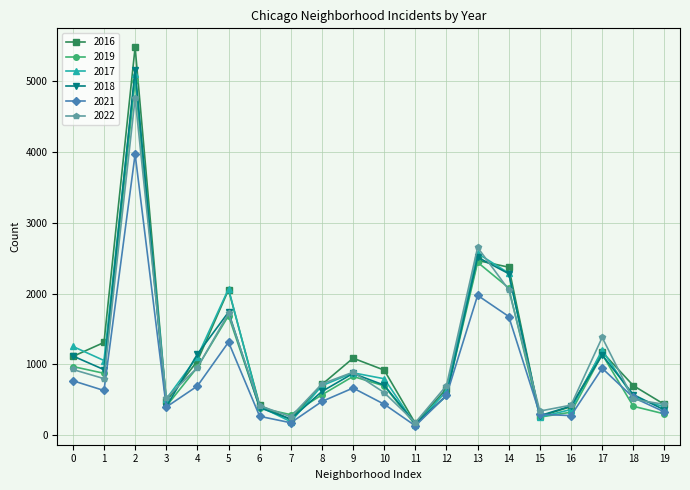

How many interior local peaks does the 2018 series have?

5